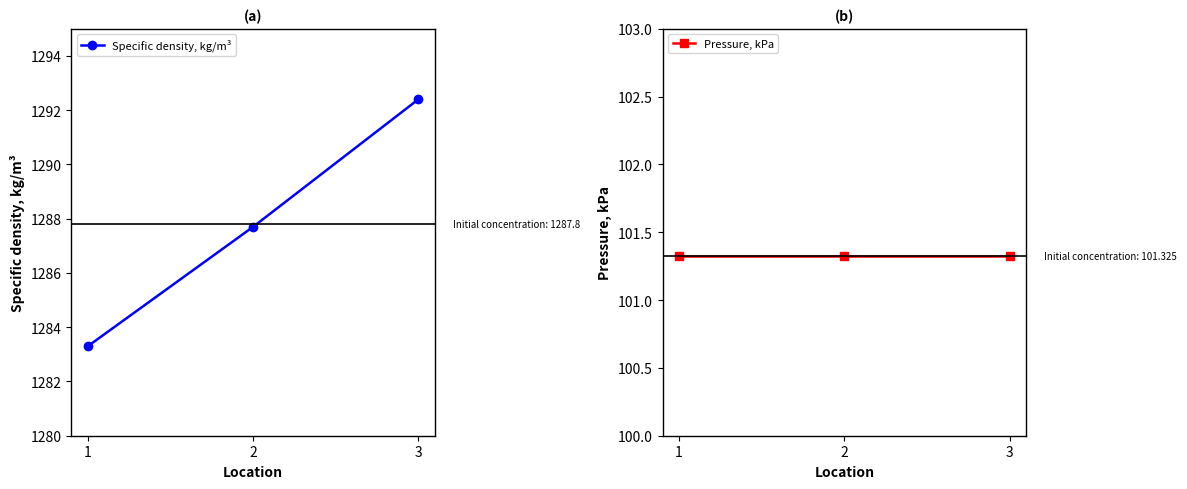

Reading left to right, transcribe all the data shown in this chart.

Specific density, kg/m³: 1283.3	1287.7	1292.4
Pressure, kPa: 101.3	101.3	101.3